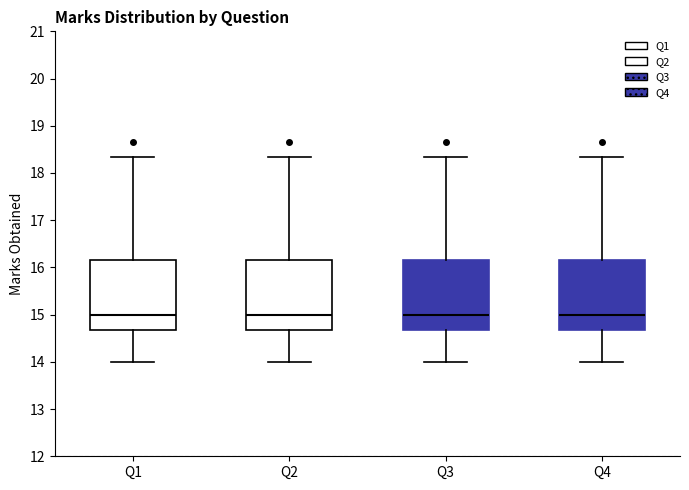

Where does the lower whisker of the box for Q4 end on the y-axis? The values are not printed on the chart, so give them approximately, as read against the axis.

14.0